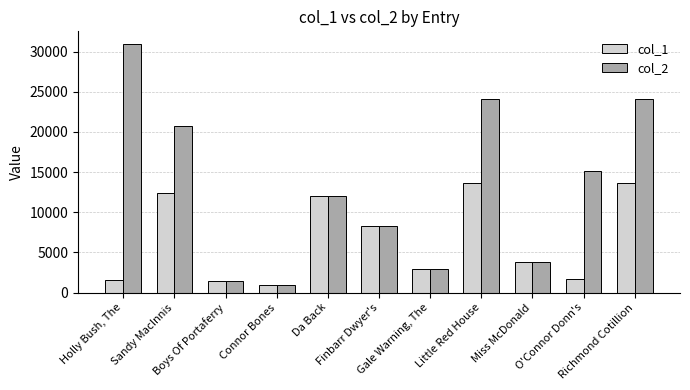

How many categories are shown in the chart?

11